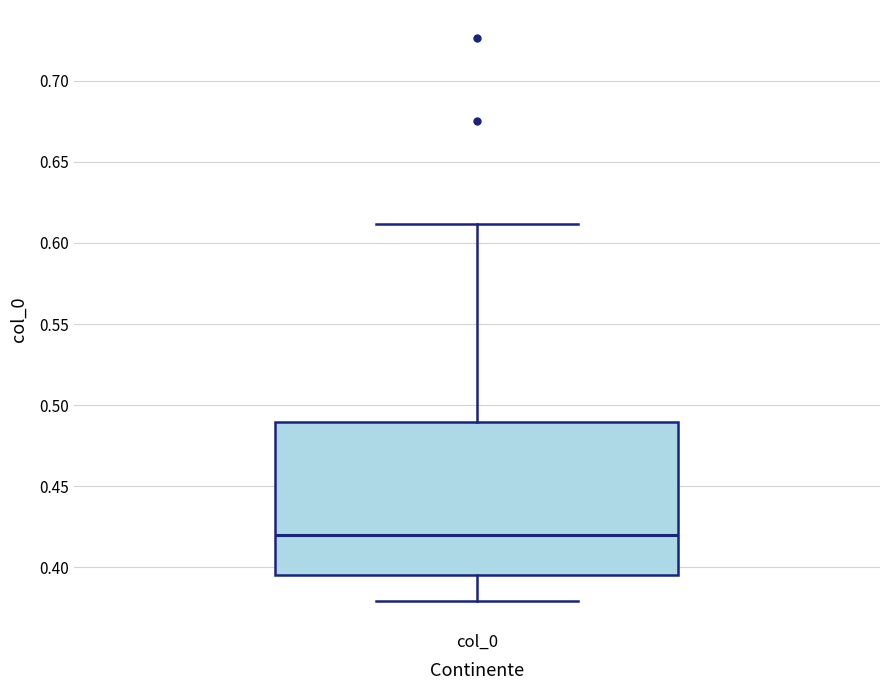

Read this box plot against the y-axis: the position of the median line, the range covered by the box, and the ends of both whiskers. The values are not printed on the chart, so give them approximately, as read against the axis.

median 0.420, box 0.395 to 0.490, whiskers 0.380 to 0.610